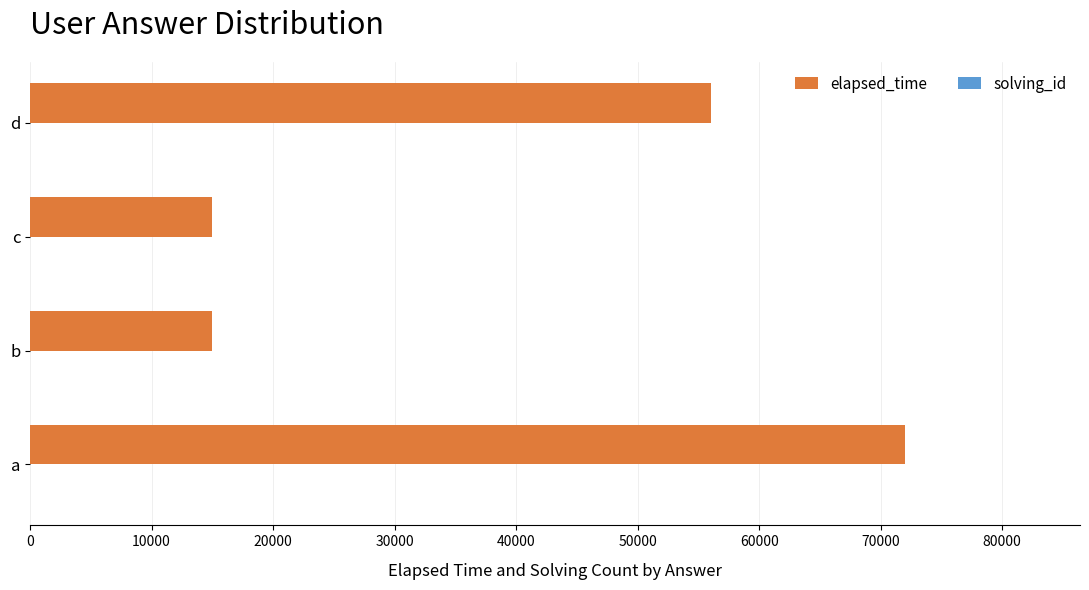

Which series has the largest total across all categories?

elapsed_time